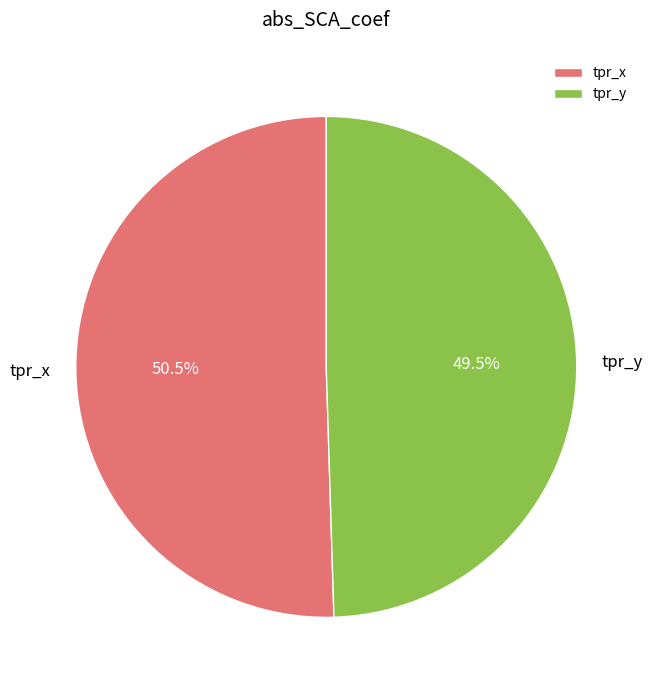

What is the smallest slice in the pie chart?

tpr_y